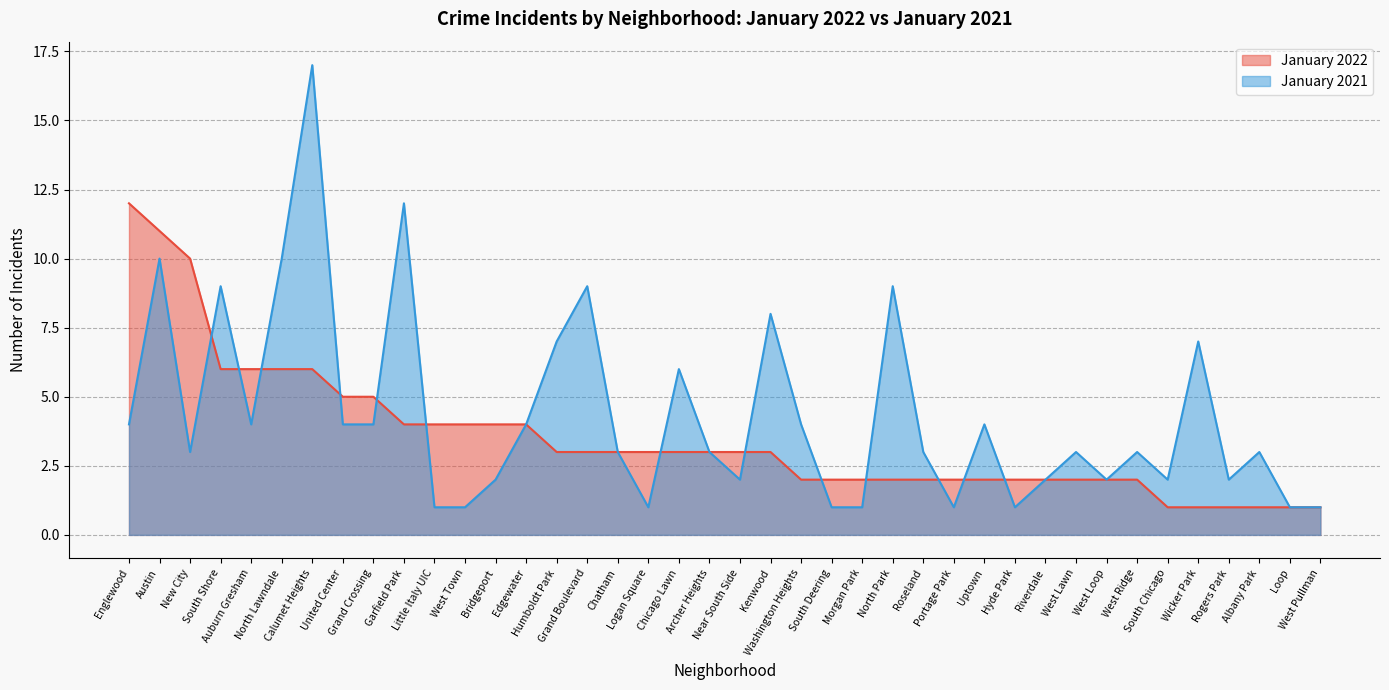

At which label does January 2022 reach its minimum?

South Chicago